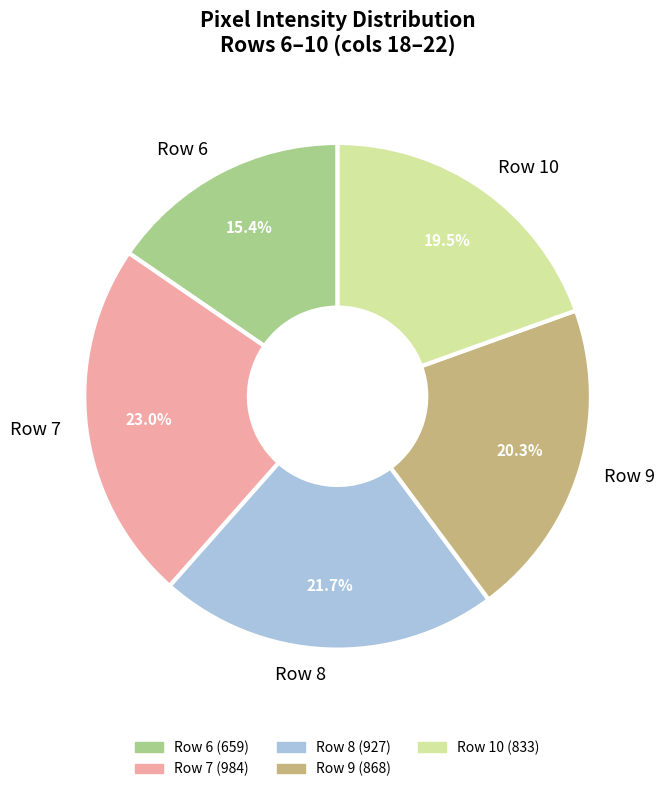

Between Row 8 and Row 7, which is larger?

Row 7